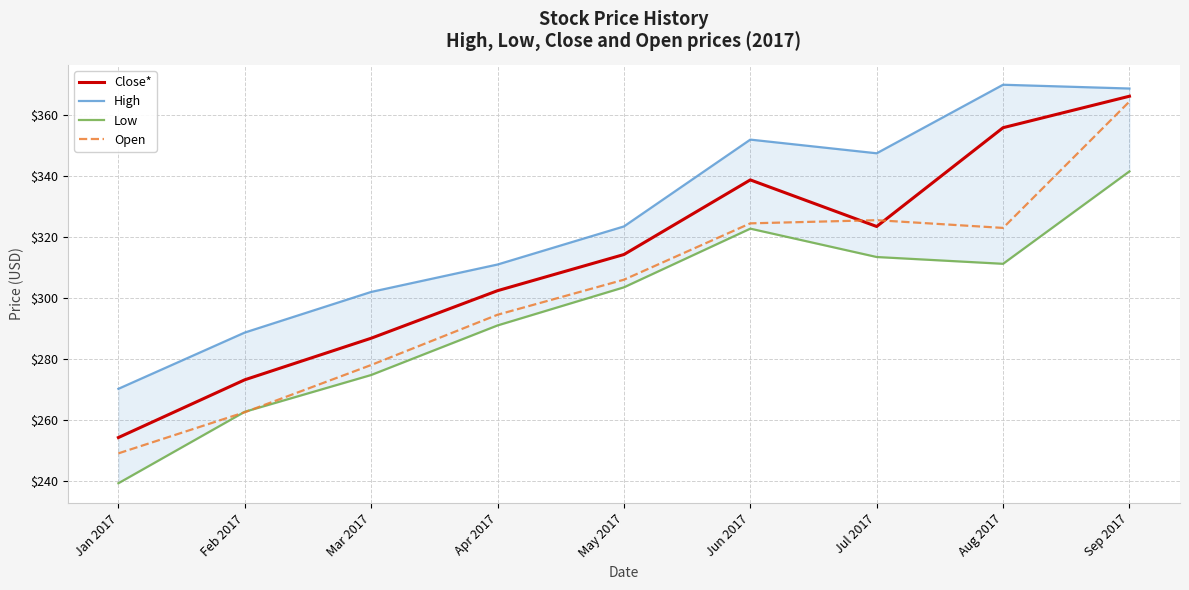

True or false: Low and Close* cross at least once.

False